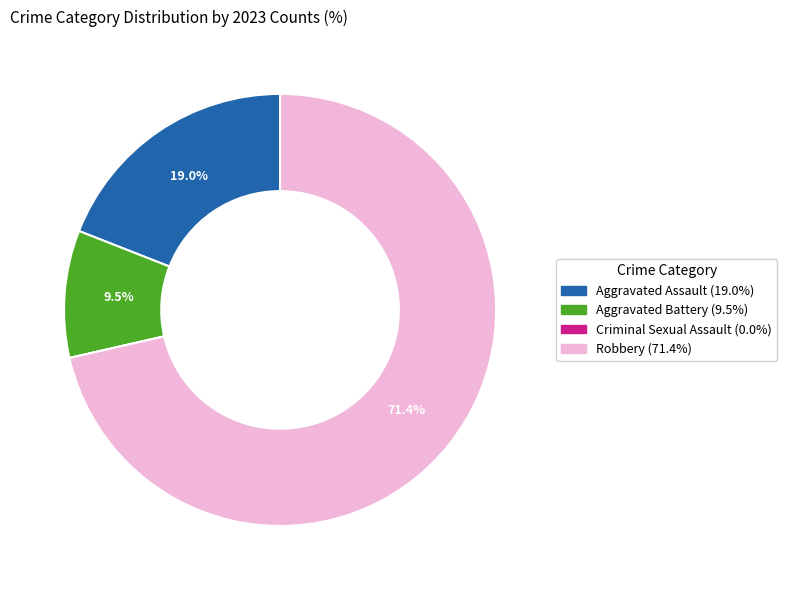

Is there any slice that represents more than half of the pie?

Yes